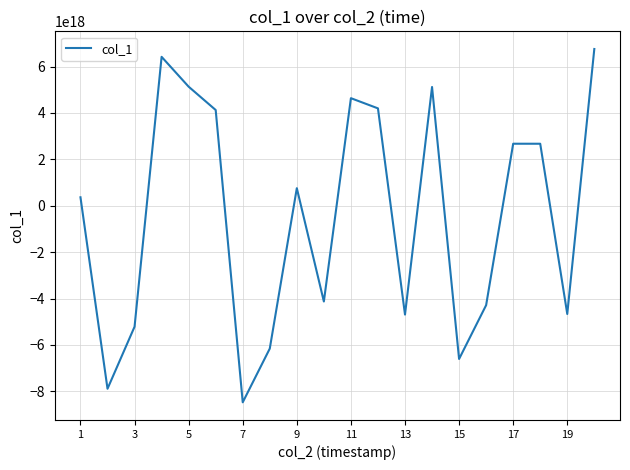

Between 7 and 17, which is larger?

17